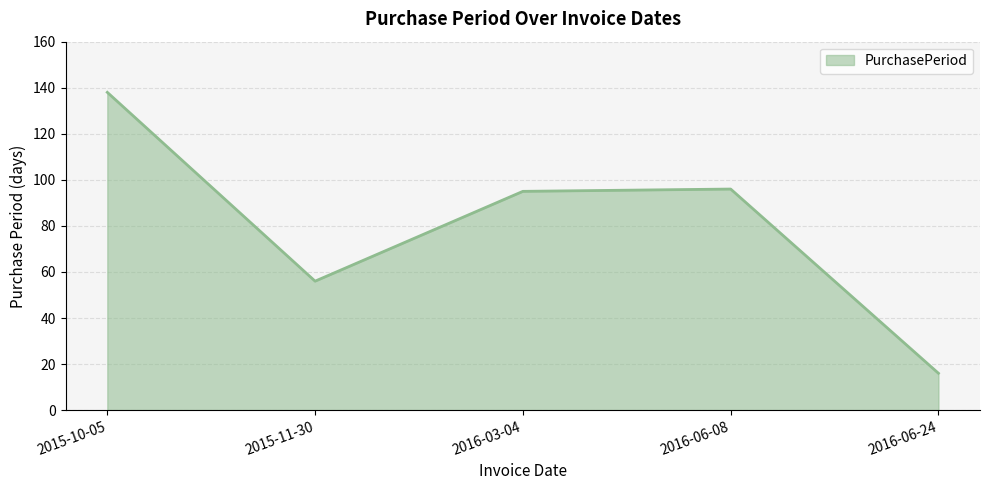

What is the difference between the values at 2015-10-05 and 2016-06-24?

122